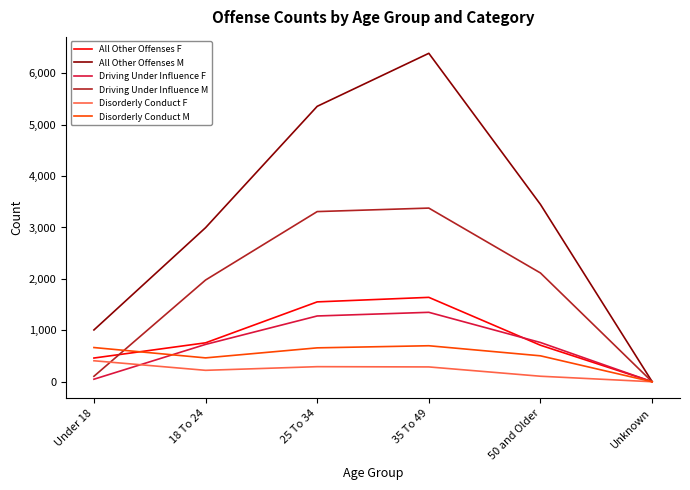

How many interior local peaks does the Disorderly Conduct M series have?

1